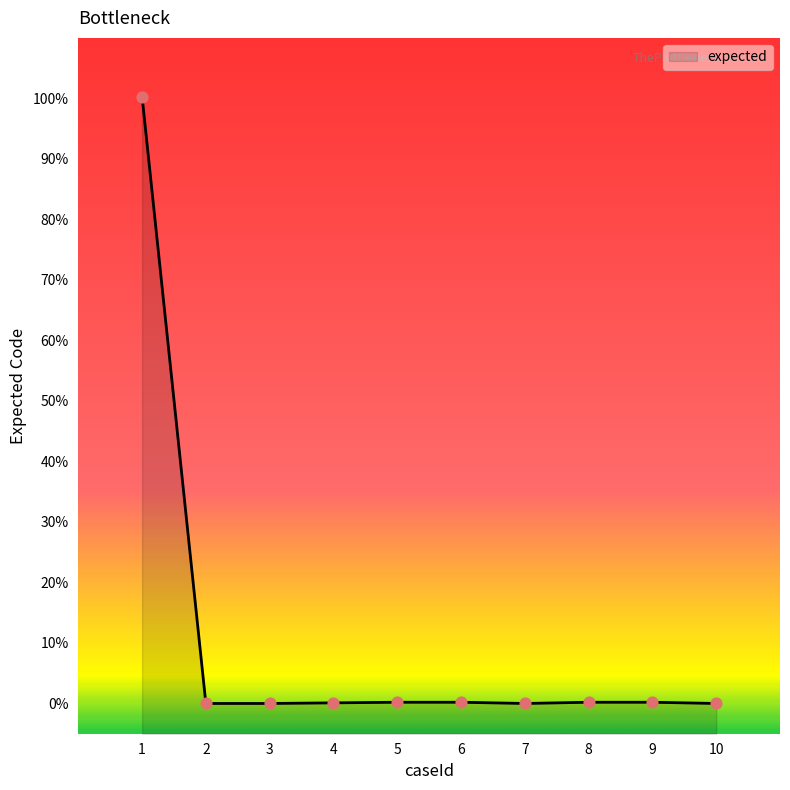

What is the ratio of the value at 1 to the value at 9?

501.5